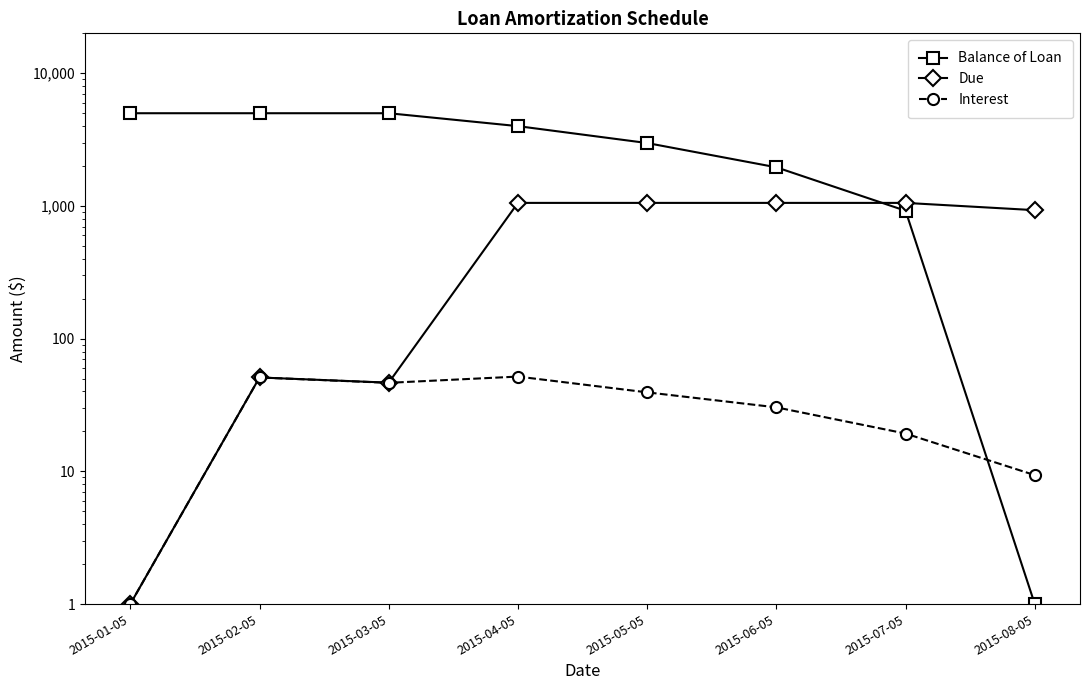

What value does the Due series have at 2015-03-05?

46.6